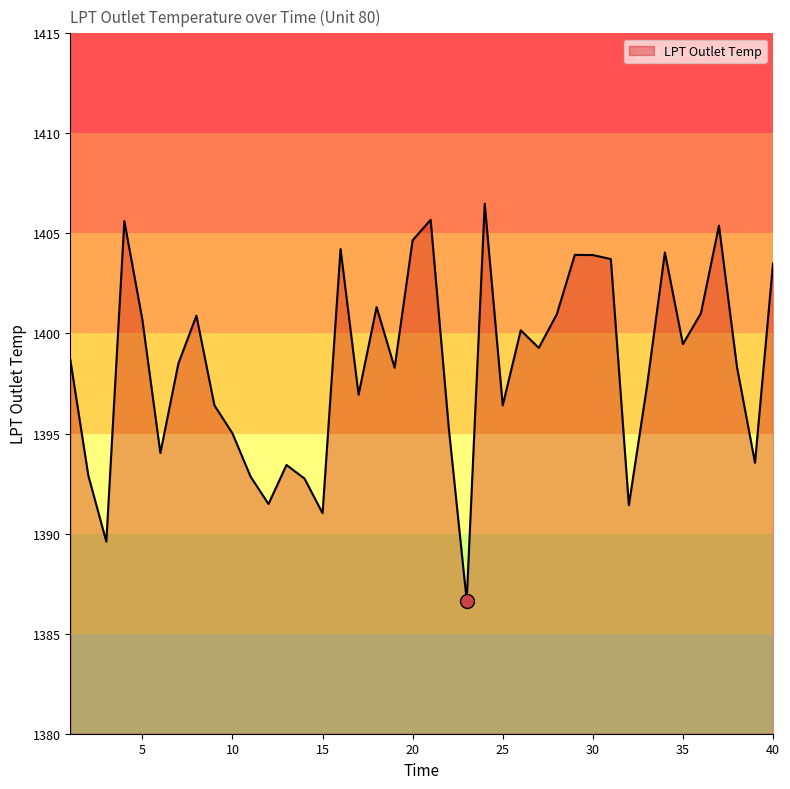

What is the difference between the maximum and minimum values?

19.8